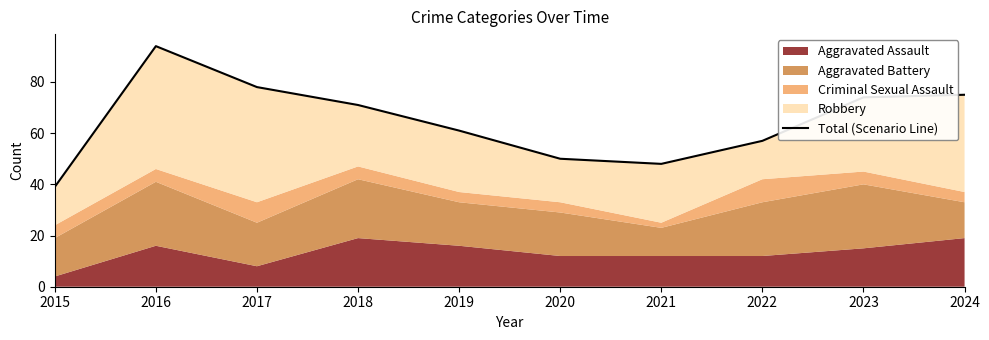

The value at 2015 is 13. True or false?

False